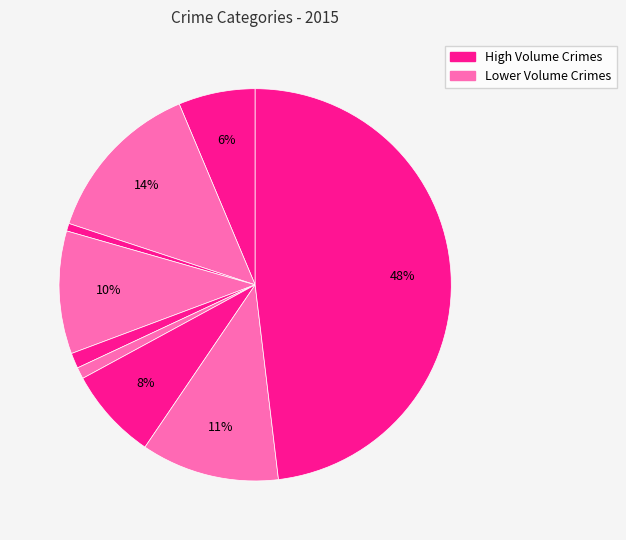

To the nearest percent, what is the difference between the largest and smallest slice percentages?

47%